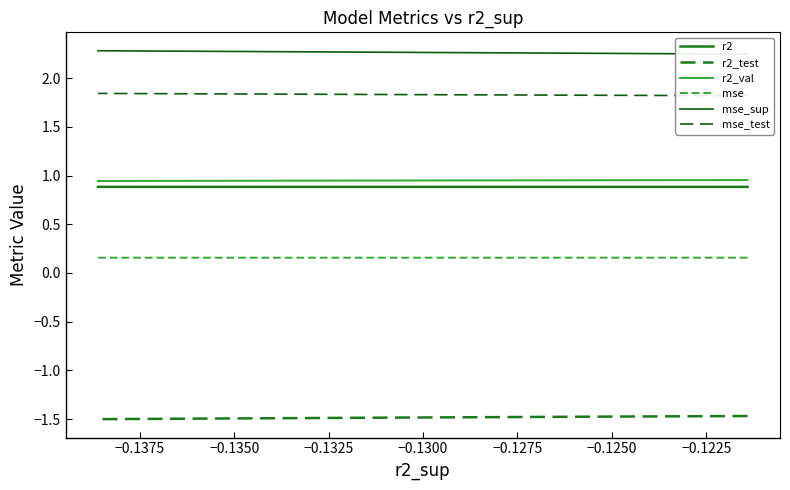

What is the average value of the r2 series?

0.9